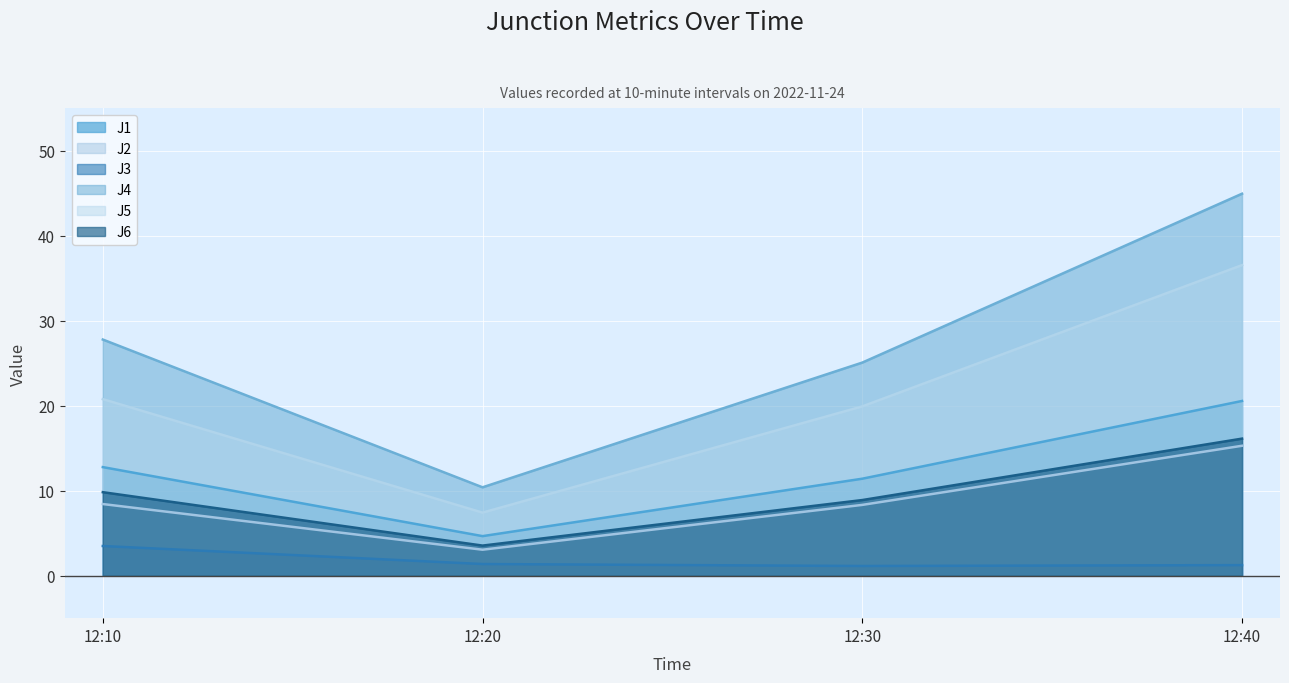

At which label does J5 reach its minimum?

12:20